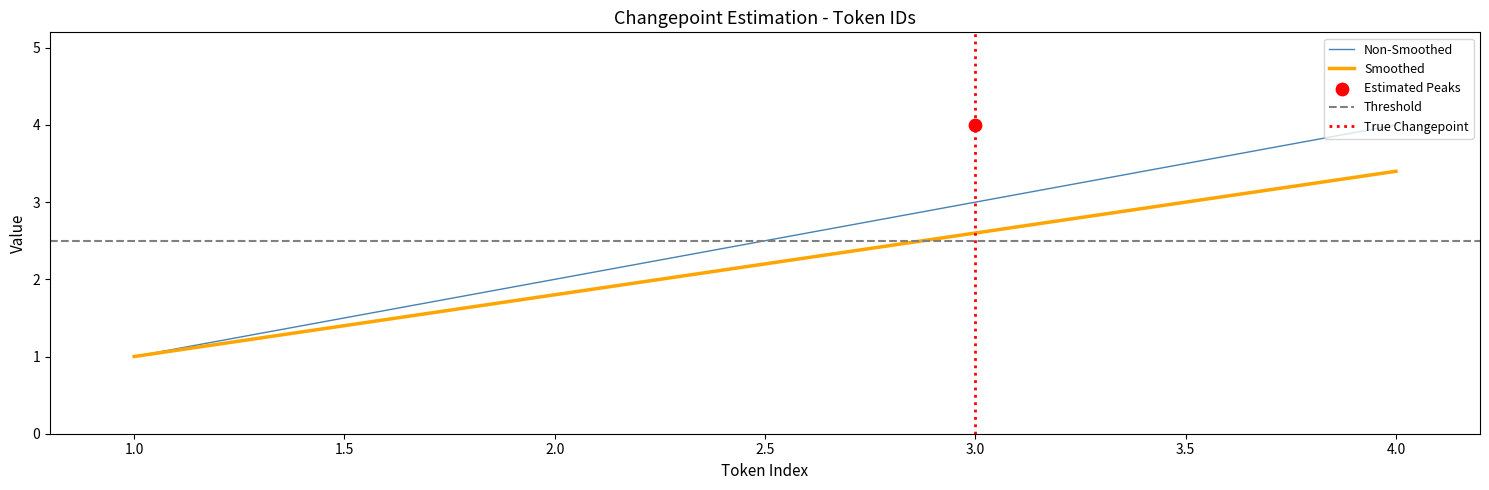

Which series contains the highest Y value?

Smoothed